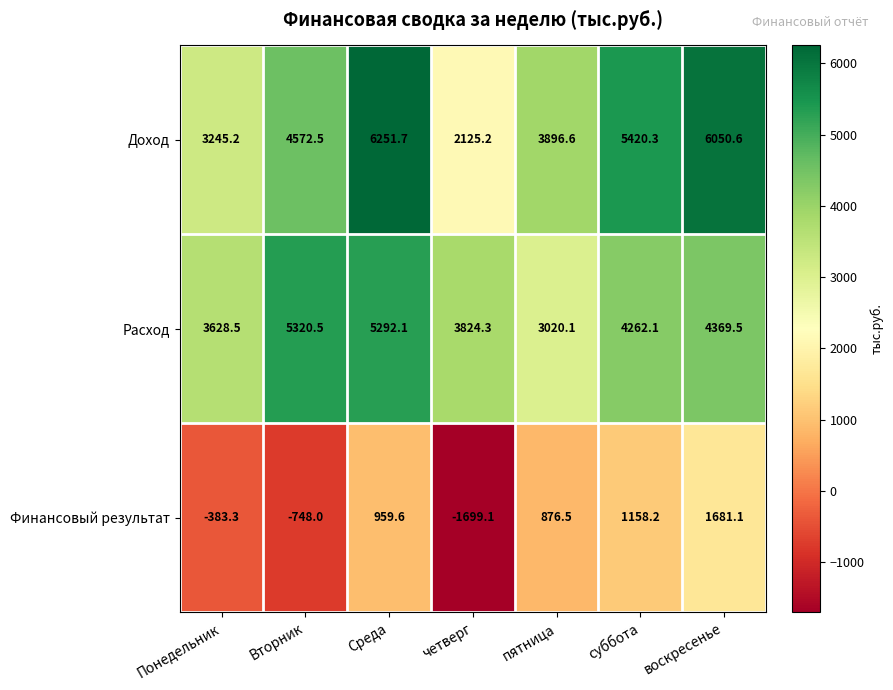

What is the lowest value of the Финансовый результат series?

-1699.1